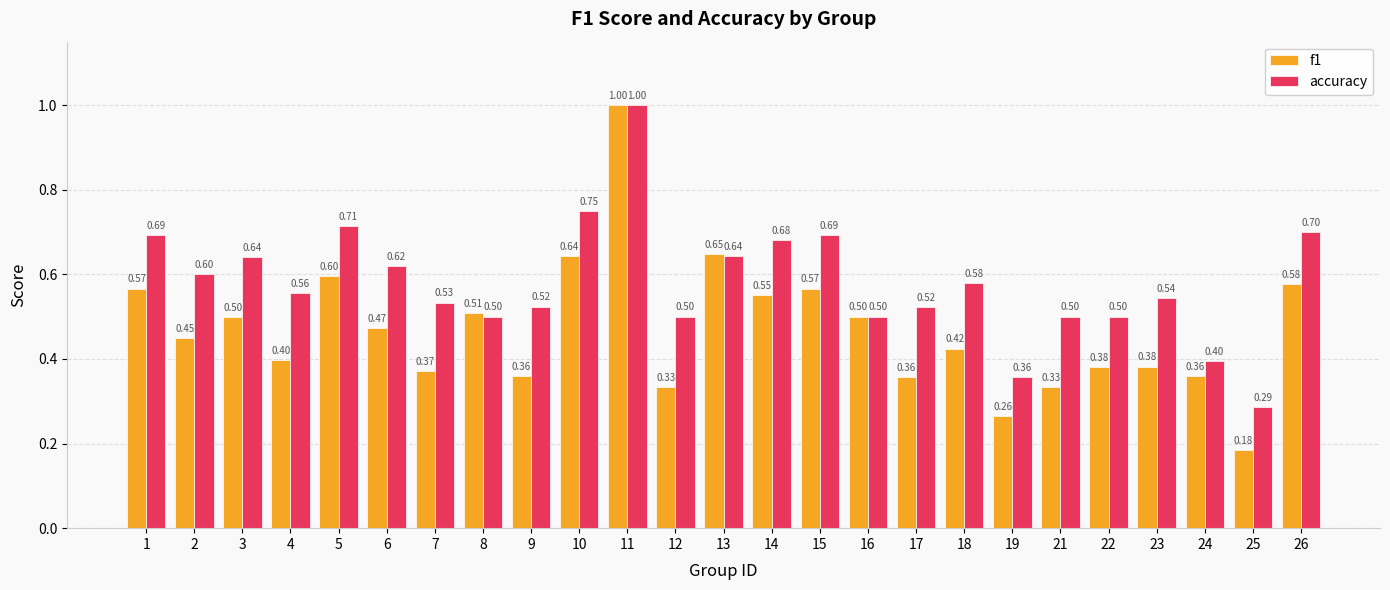

Rank the series by their average value, from lowest to highest.

f1, accuracy